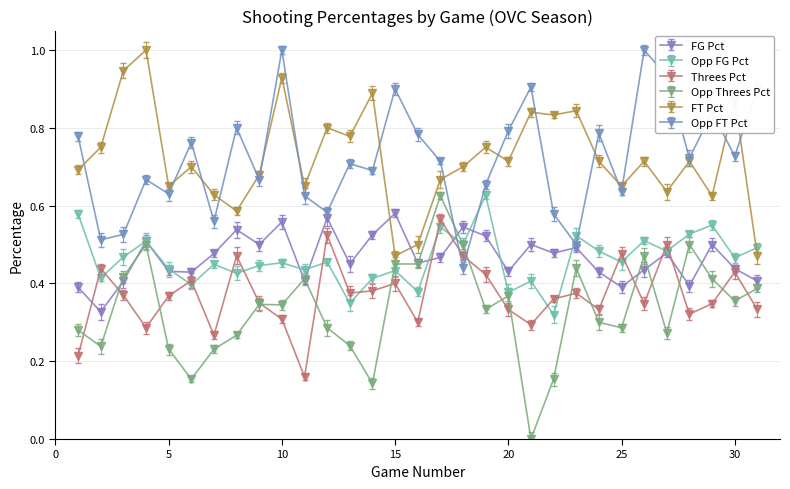

What is the greatest value displayed?

1.0